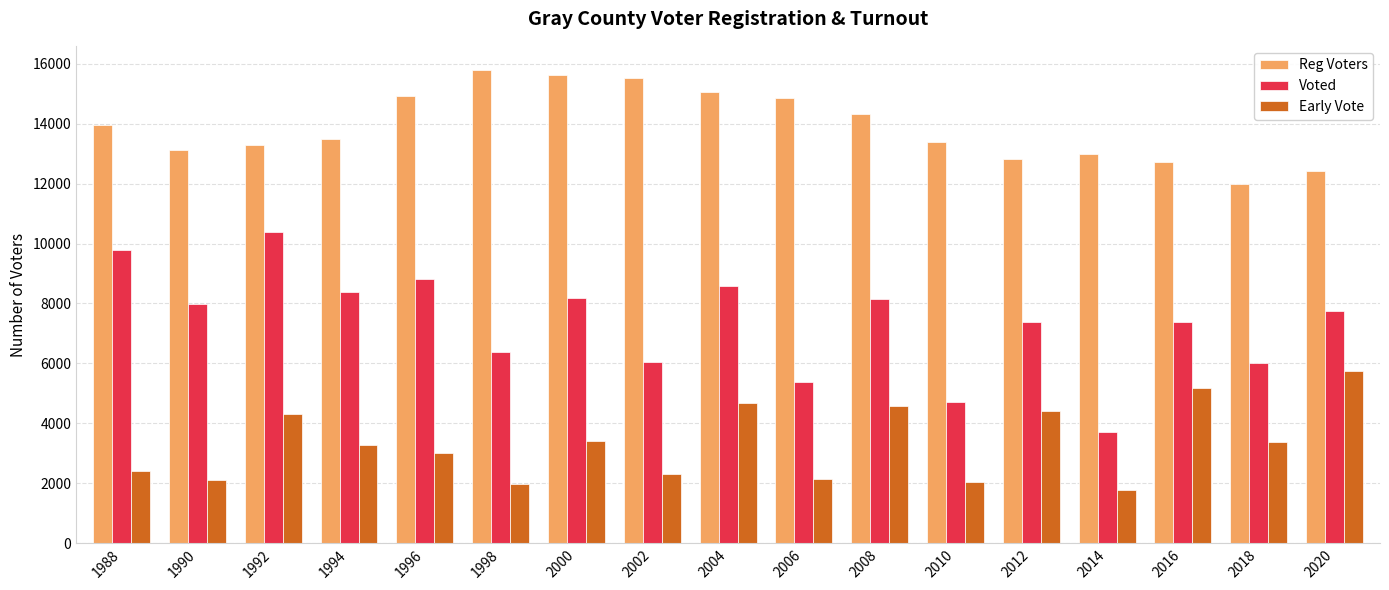

True or false: Early Vote has a value of 6015 at 2000.

False